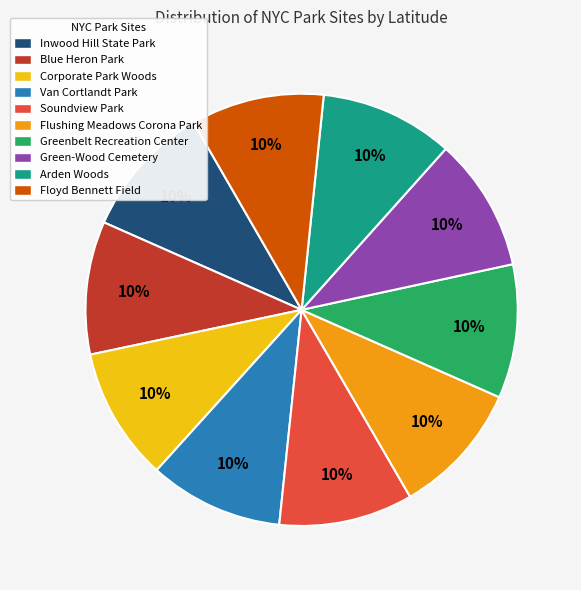

True or false: Inwood Hill State Park accounts for 23% of the total.

False